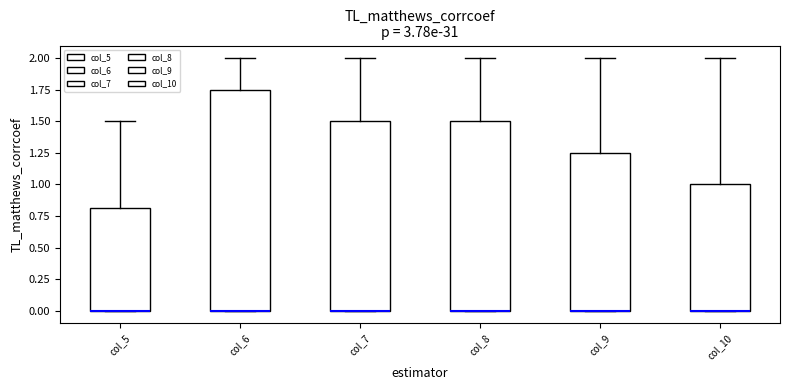

Where is the lower edge of the box for col_10 on the y-axis? The values are not printed on the chart, so give them approximately, as read against the axis.

0.00